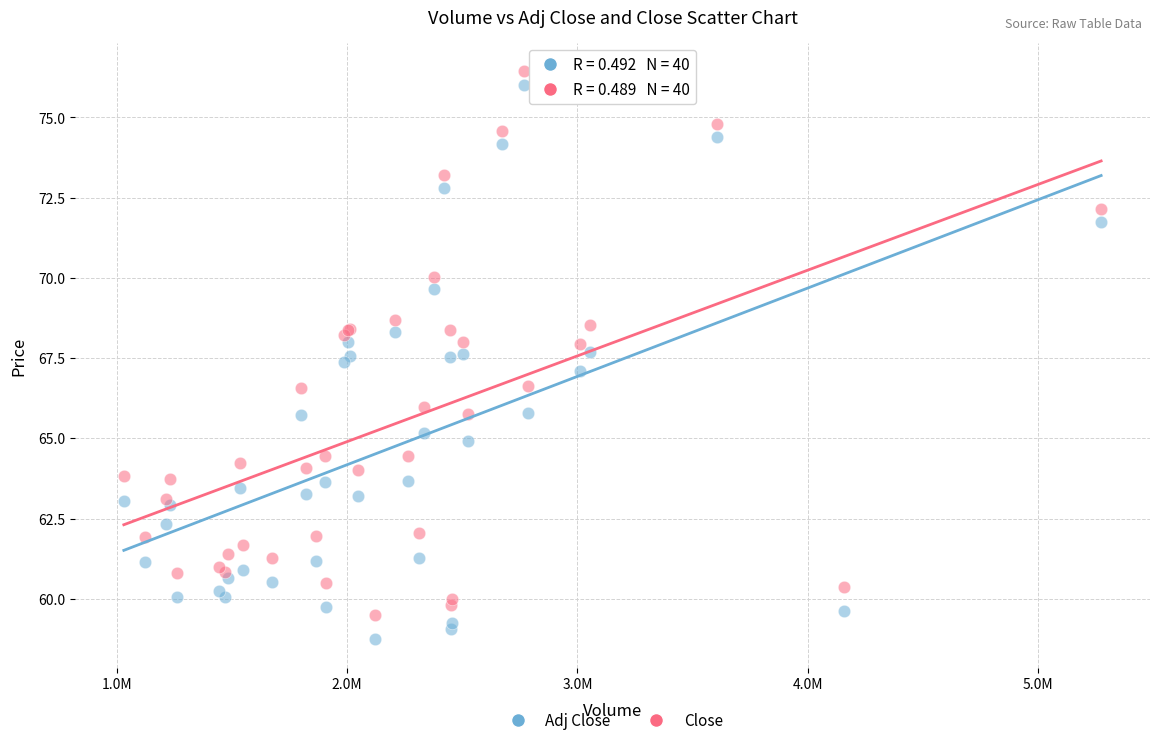

Which series has the largest Y range (max minus min)?

Adj Close